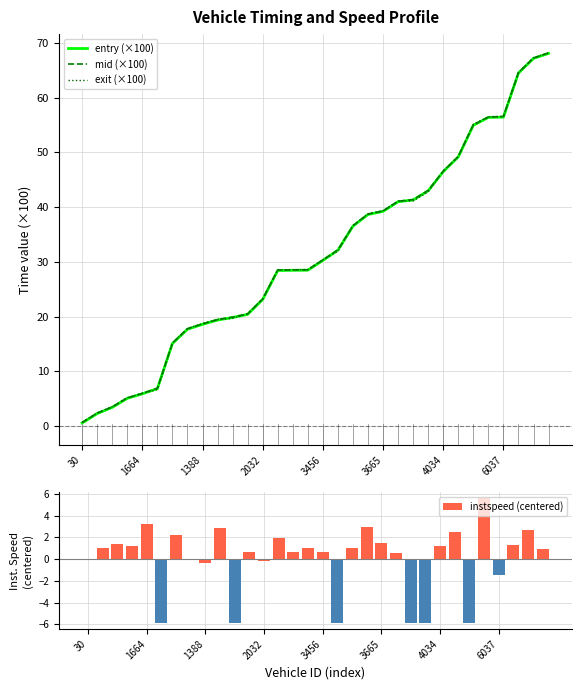

At which category is the sum across all series the highest?

31